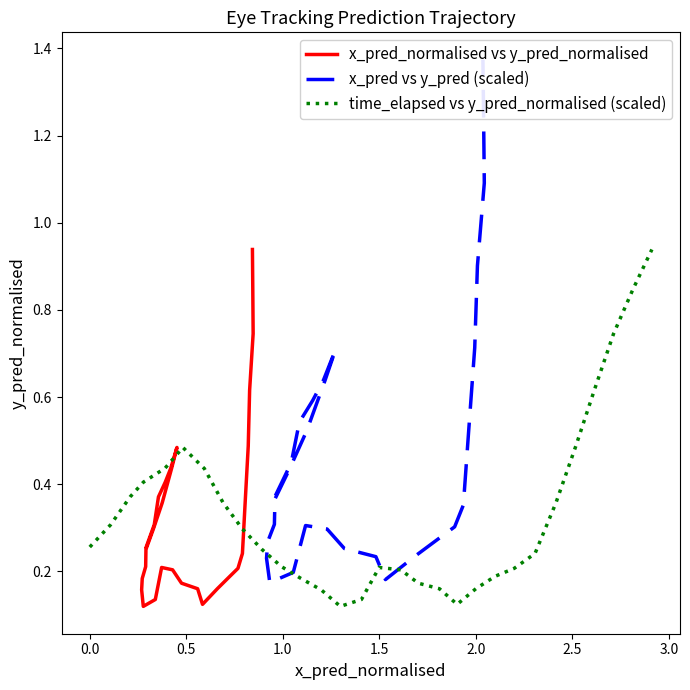

Which series has the widest spread of values?

x_pred vs y_pred (scaled)